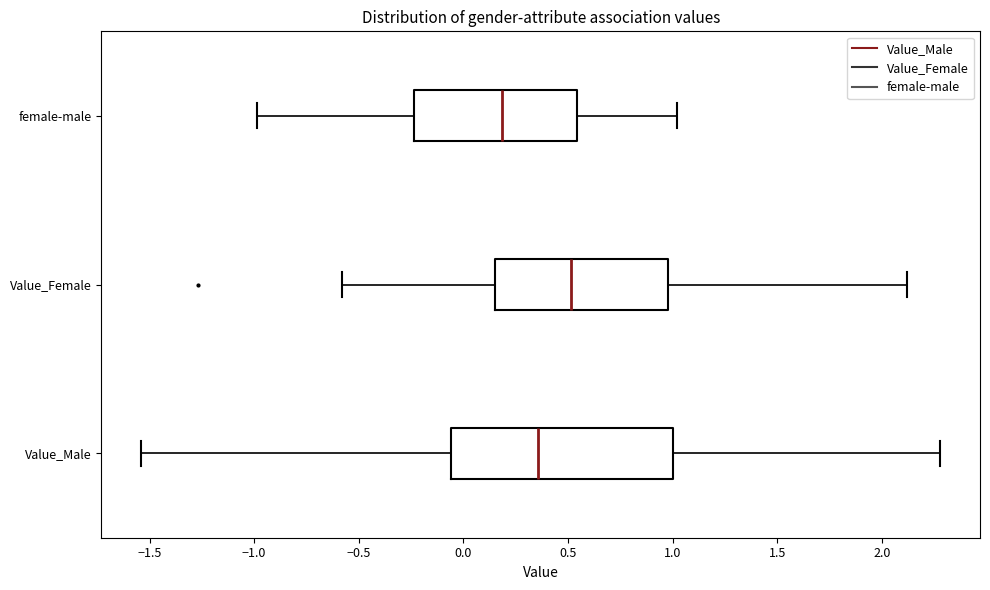

Reading bottom to top, transcribe this box plot: for each box, give where its median line is, the range the box spans, and where its two whiskers end, as read against the x-axis. The values are not printed on the chart, so give them approximately, as read against the axis.

Value_Male: median 0.35, box -0.05 to 1.00, whiskers -1.55 to 2.30
Value_Female: median 0.50, box 0.15 to 1.00, whiskers -0.60 to 2.10
female-male: median 0.20, box -0.25 to 0.55, whiskers -1.00 to 1.00